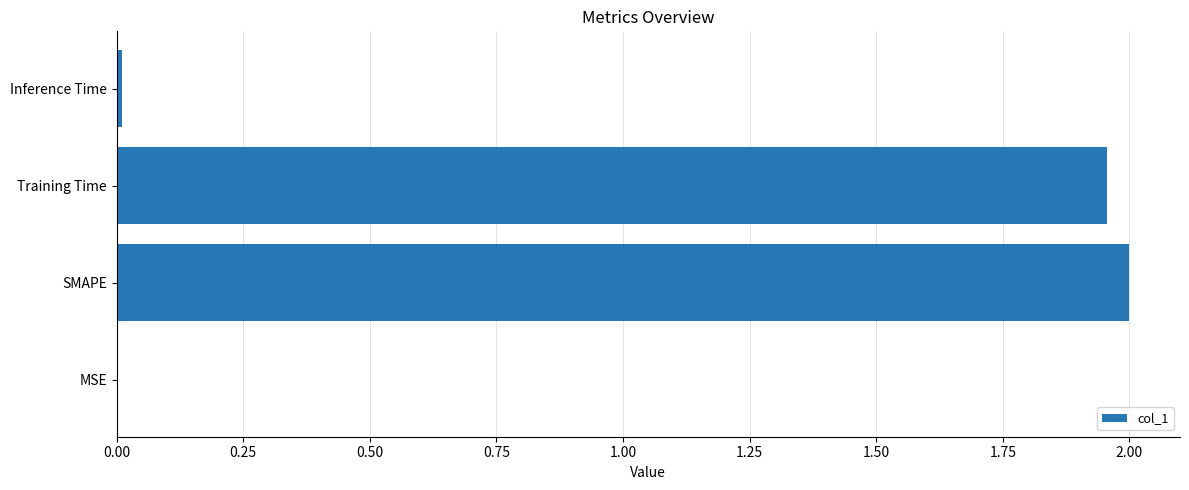

Where is the data nearest to the value 1?

Training Time